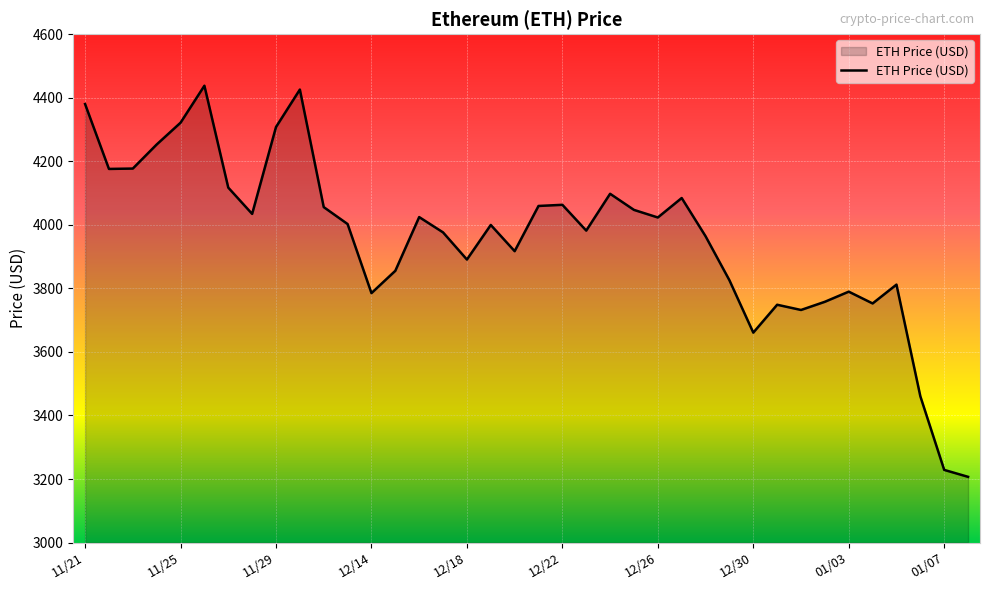

What is the difference between the maximum and minimum values?

1230.8